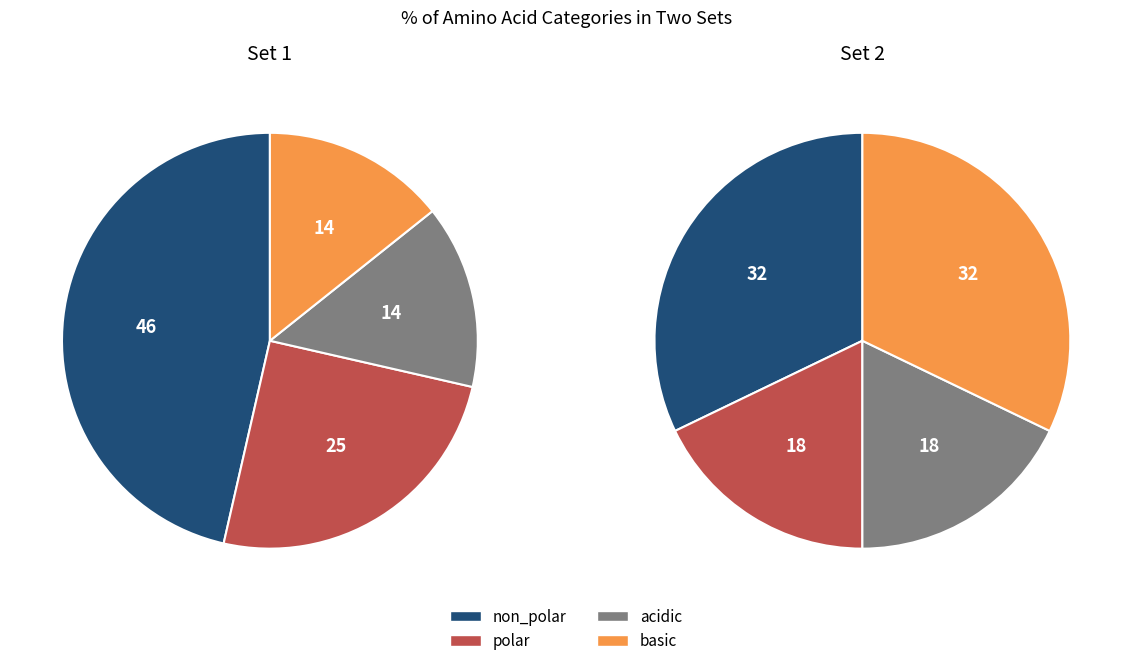

Rank the categories by value from lowest to highest.

acidic, polar, basic, non_polar